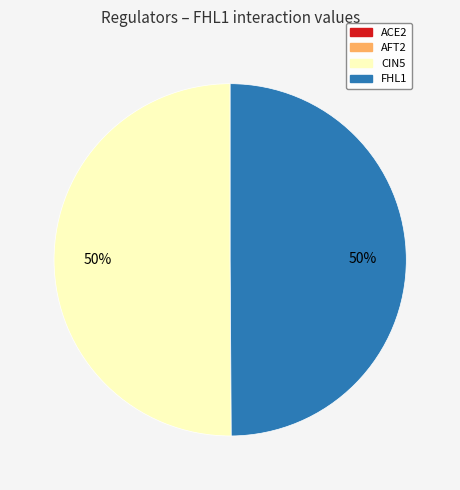

To the nearest percent, what is the average slice percentage?

50%